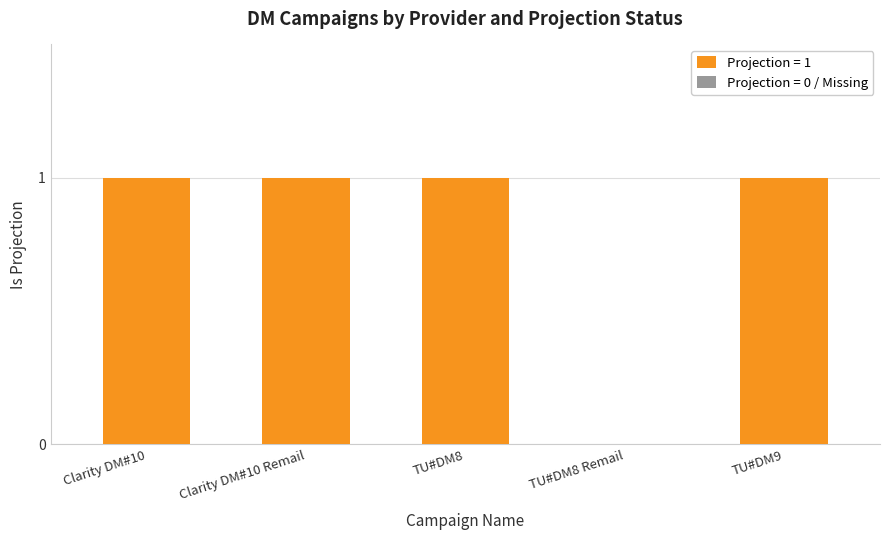

Where is the data nearest to the value 0?

TU#DM8 Remail